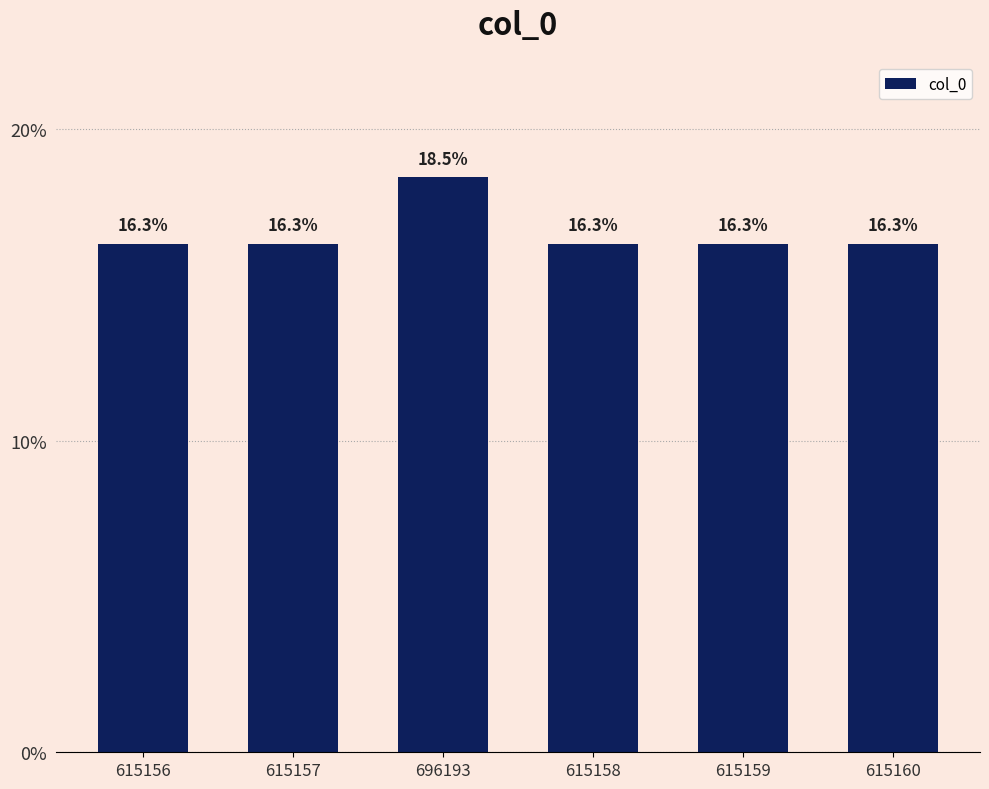

True or false: the data shows 25.9 at 615160.

False